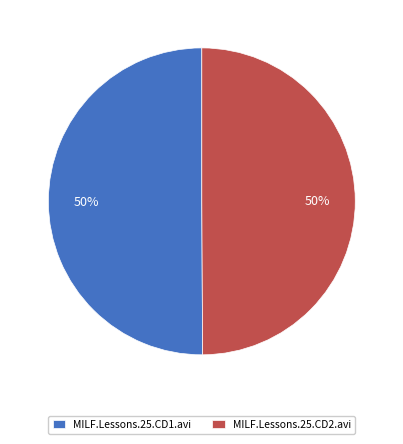

To the nearest percent, what is the combined percentage of MILF.Lessons.25.CD2.avi and MILF.Lessons.25.CD1.avi?

100%